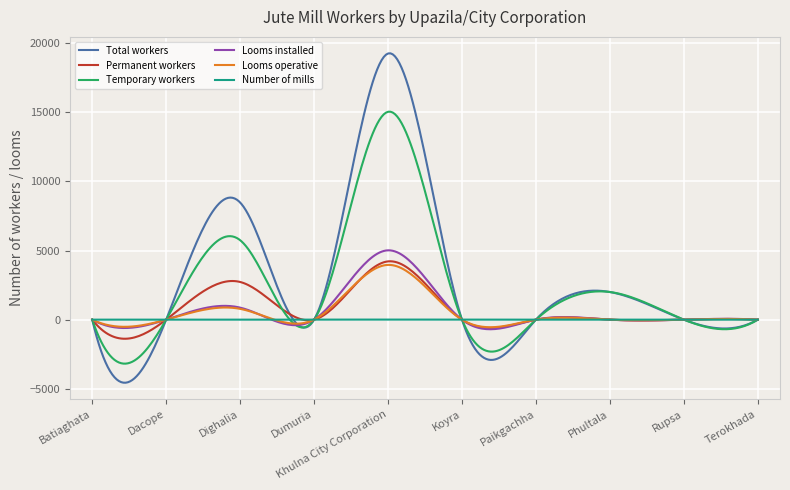

Which series has the widest spread of values?

Total workers